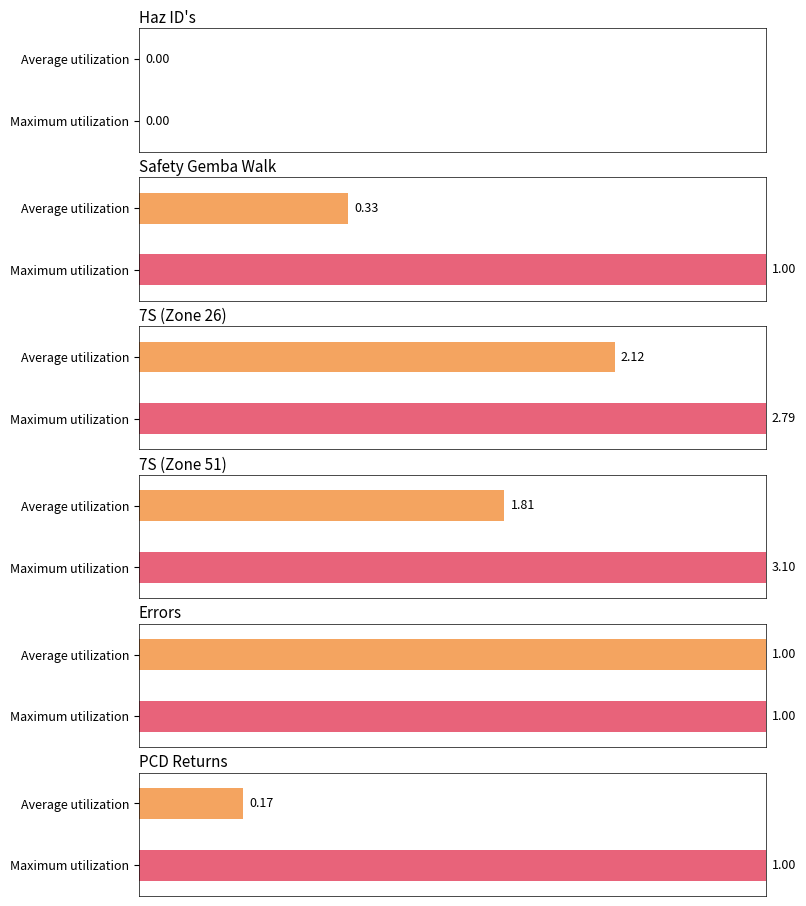

How many categories are shown in the chart?

6